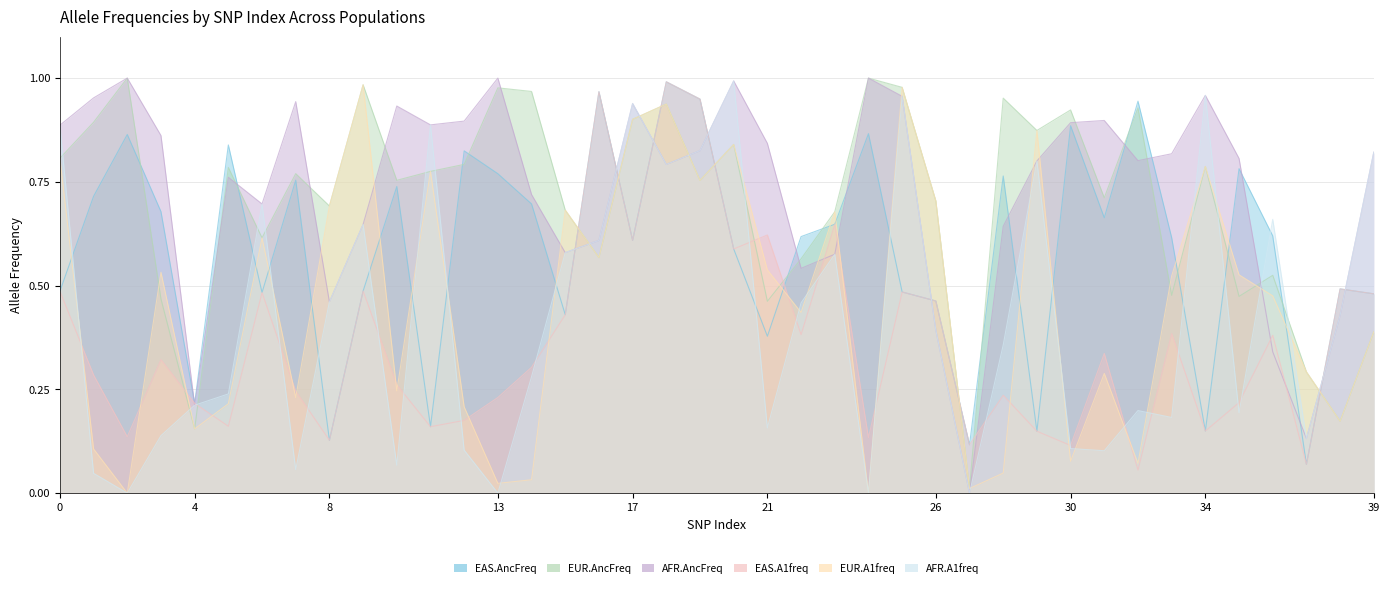

How many times do EUR.AncFreq and EUR.A1freq cross each other?

4